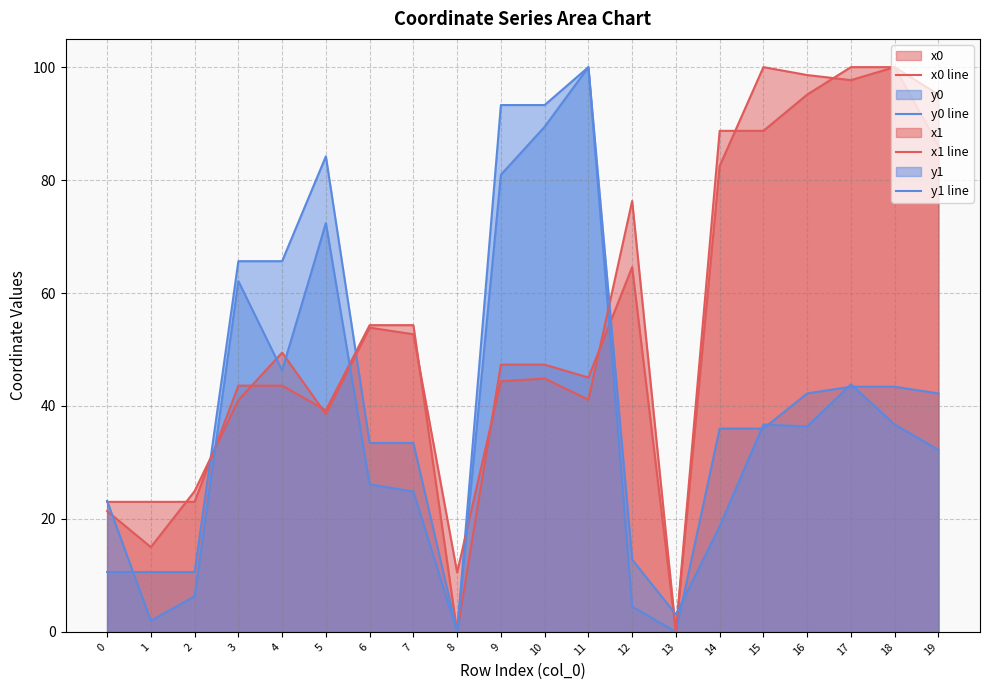

Where is x0 line nearest to the value 50?

9